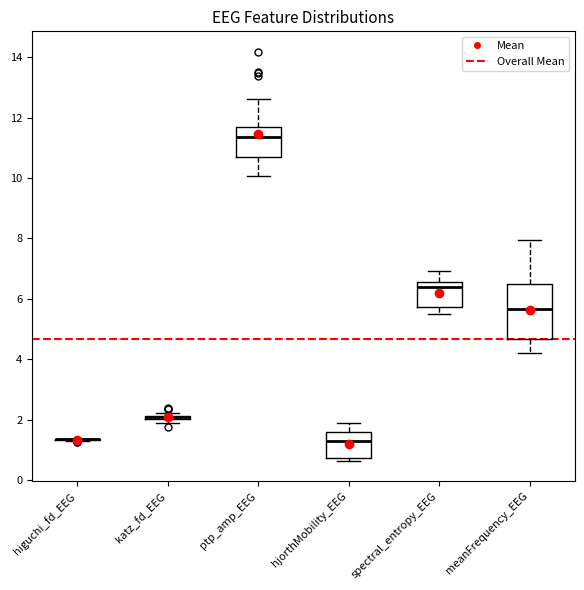

Where does the median line of the box for ptp_amp_EEG sit on the y-axis? The values are not printed on the chart, so give them approximately, as read against the axis.

11.4